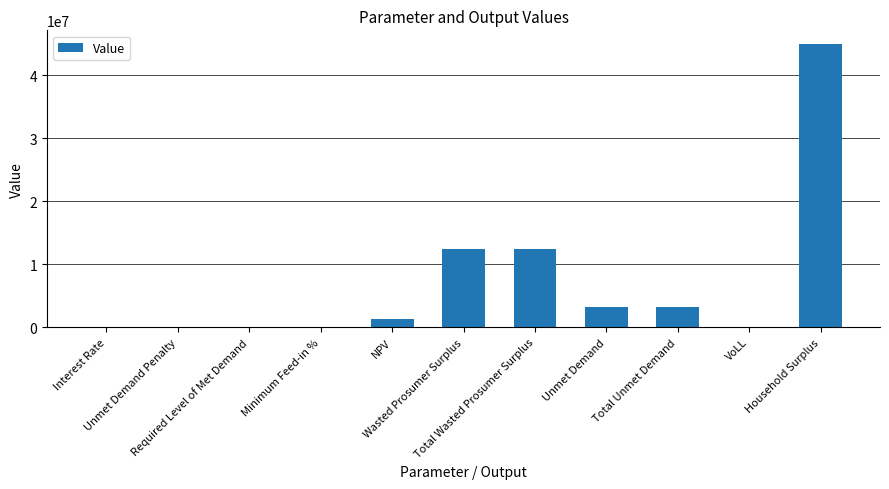

What is the sum of all values?

77406790.3